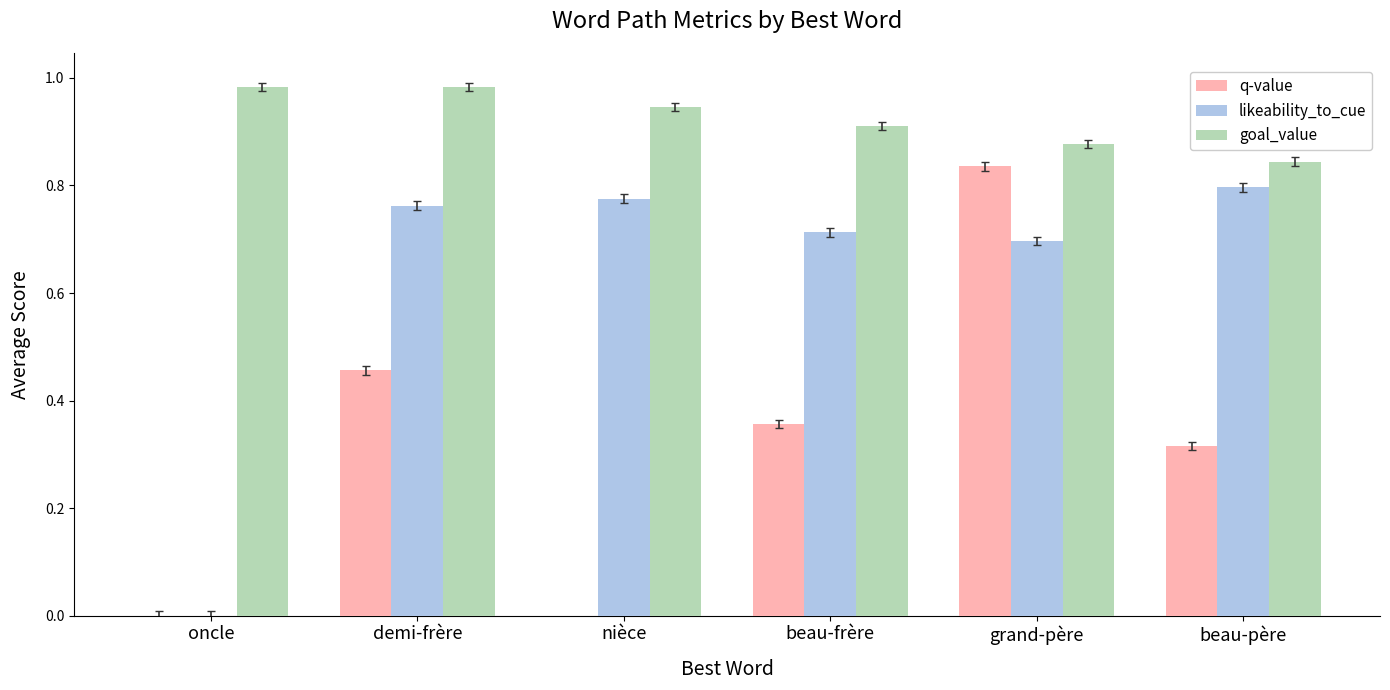

Between beau-frère and grand-père, which series saw the biggest shift?

q-value